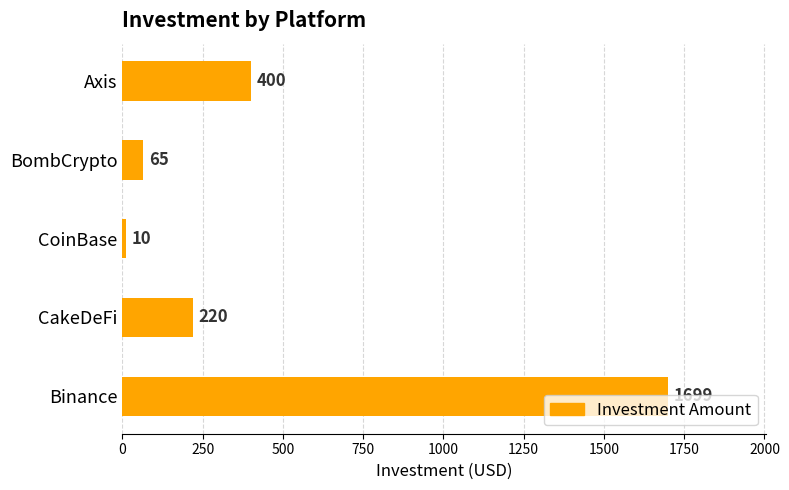

What position from the bottom is CakeDeFi?

2